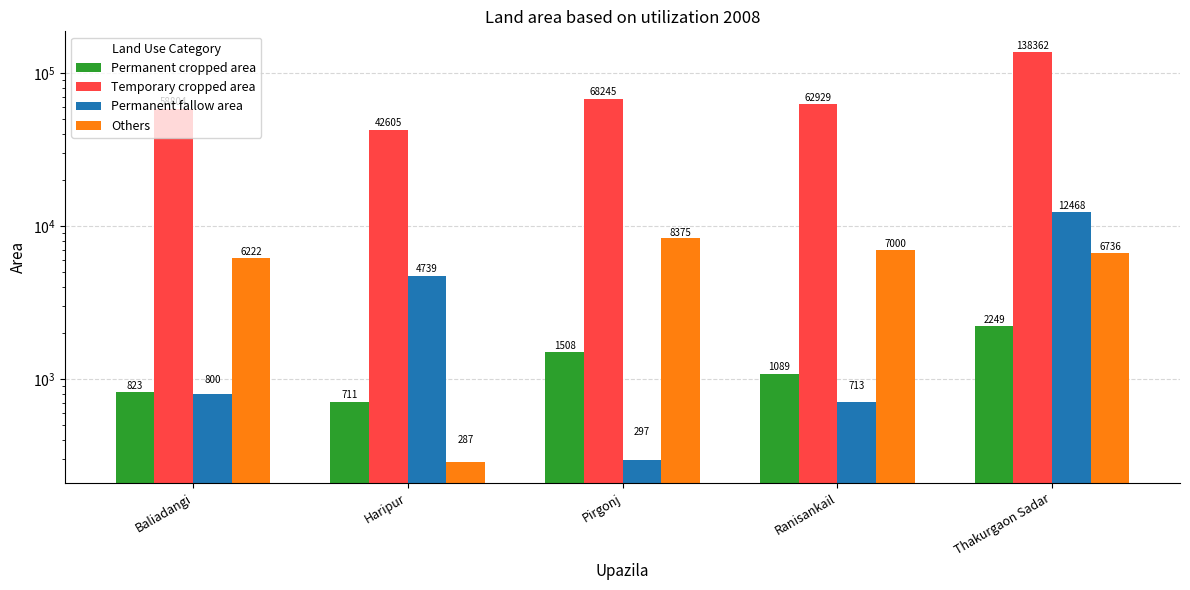

Reading left to right, transcribe all the data shown in this chart.

Permanent cropped area: 823	711	1508	1089	2249
Temporary cropped area: 58804	42605	68245	62929	138362
Permanent fallow area: 800	4739	297	713	12468
Others: 6222	287	8375	7000	6736